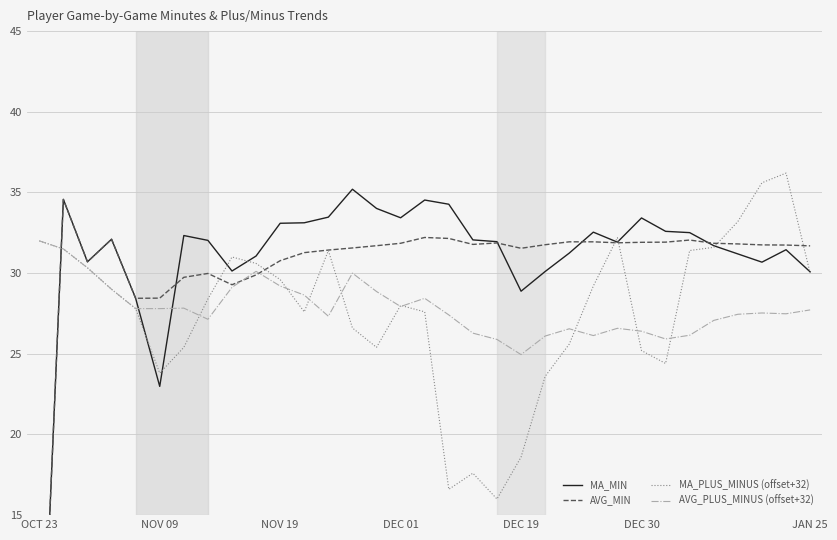

What is the sum of the AVG_PLUS_MINUS (offset+32) values at 30 and OCT 23?

59.5